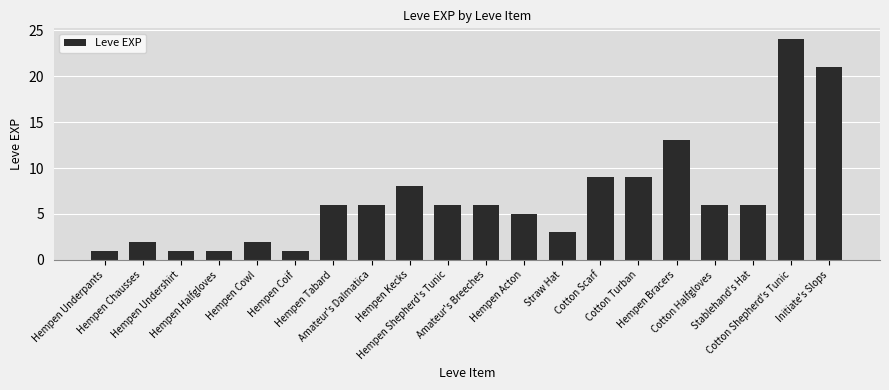

Reading right to left, what are all the values shown in this chart?

Initiate's Slops=21	Cotton Shepherd's Tunic=24	Stablehand's Hat=6	Cotton Halfgloves=6	Hempen Bracers=13	Cotton Turban=9	Cotton Scarf=9	Straw Hat=3	Hempen Acton=5	Amateur's Breeches=6	Hempen Shepherd's Tunic=6	Hempen Kecks=8	Amateur's Dalmatica=6	Hempen Tabard=6	Hempen Coif=1	Hempen Cowl=2	Hempen Halfgloves=1	Hempen Undershirt=1	Hempen Chausses=2	Hempen Underpants=1